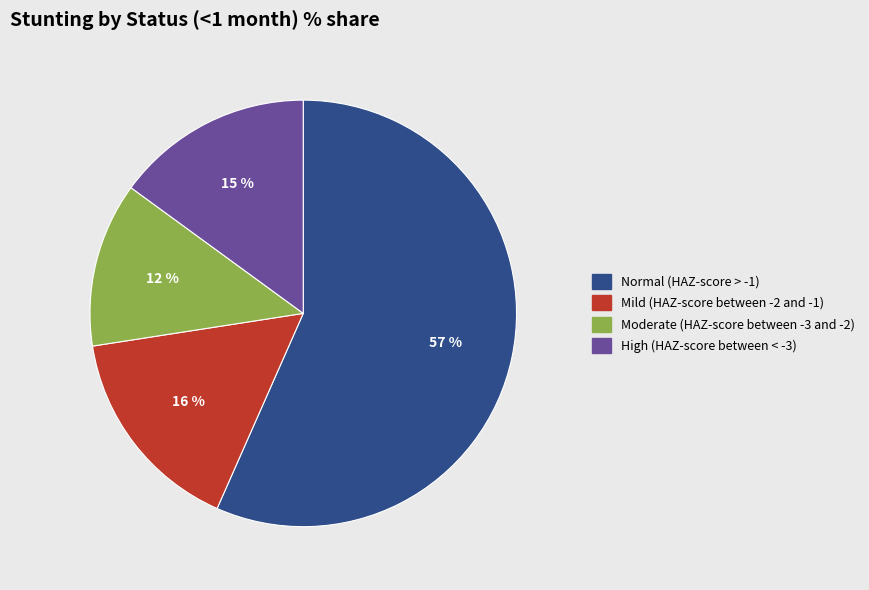

True or false: Normal (HAZ-score > -1) accounts for 57% of the total.

True